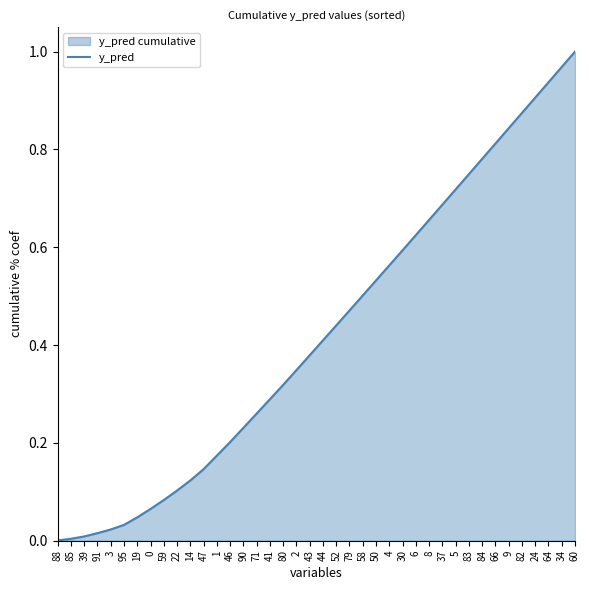

The chart shows a value of 0.3 at 80. True or false?

True